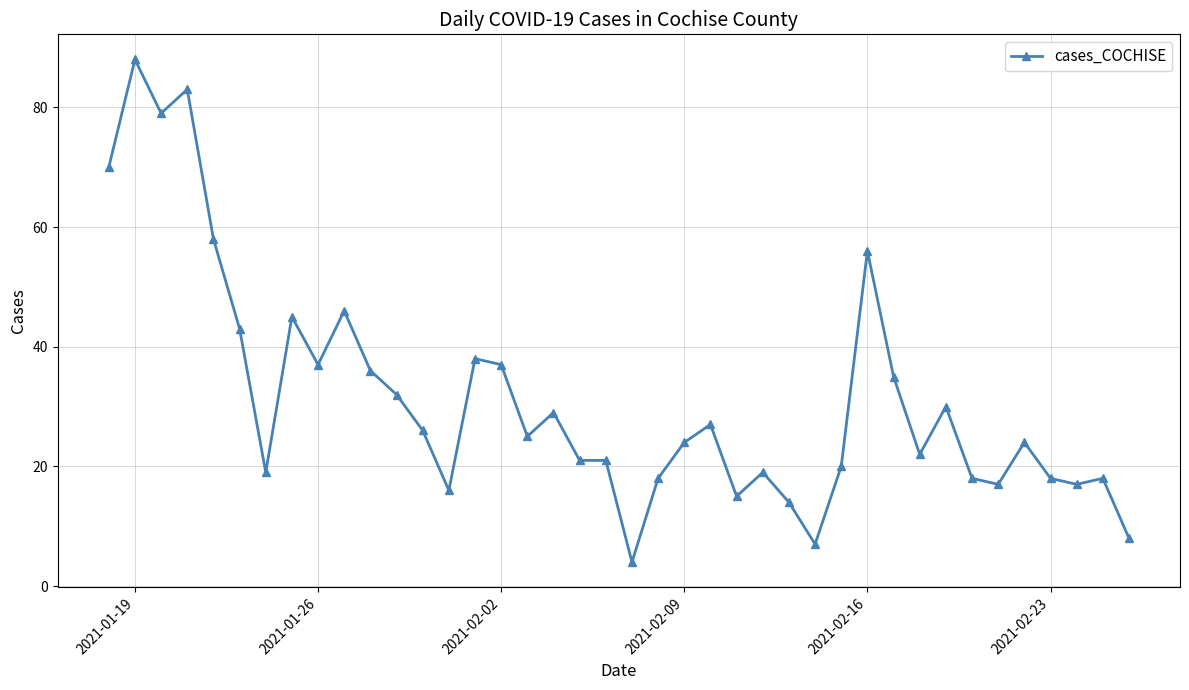

What is the minimum value shown in the chart?

4